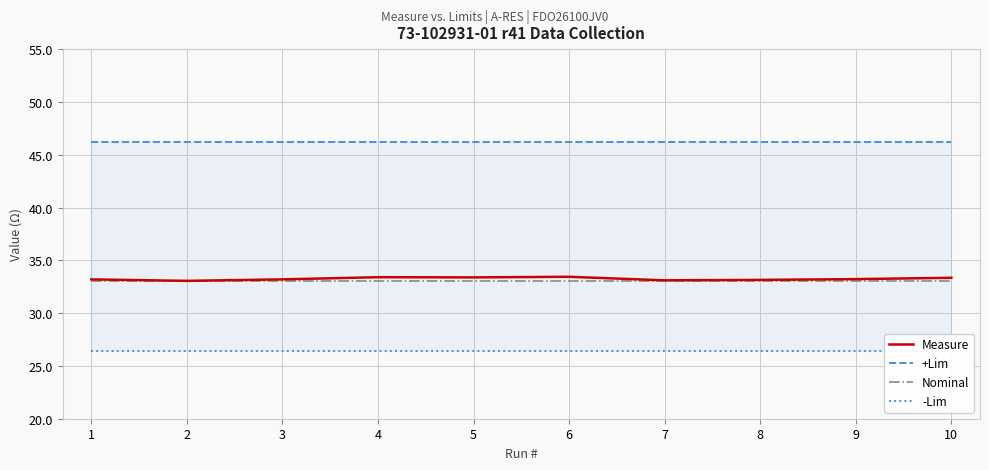

How many lines are shown in the chart?

4